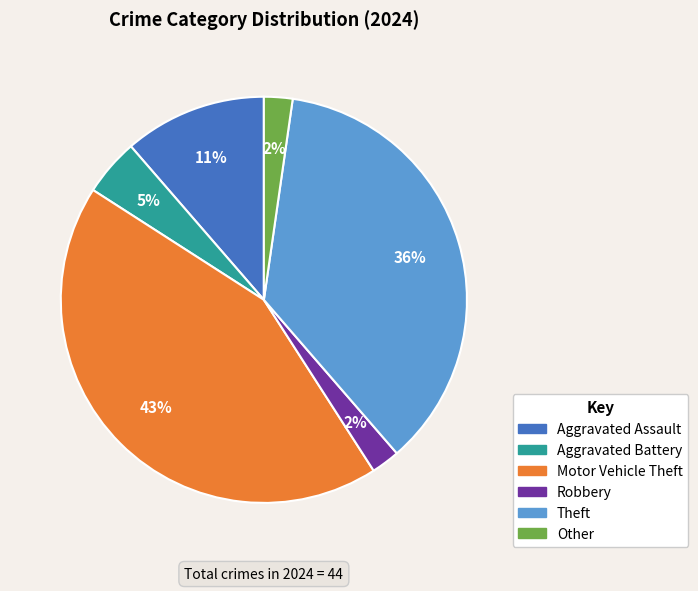

Count the number of slices in the pie.

6